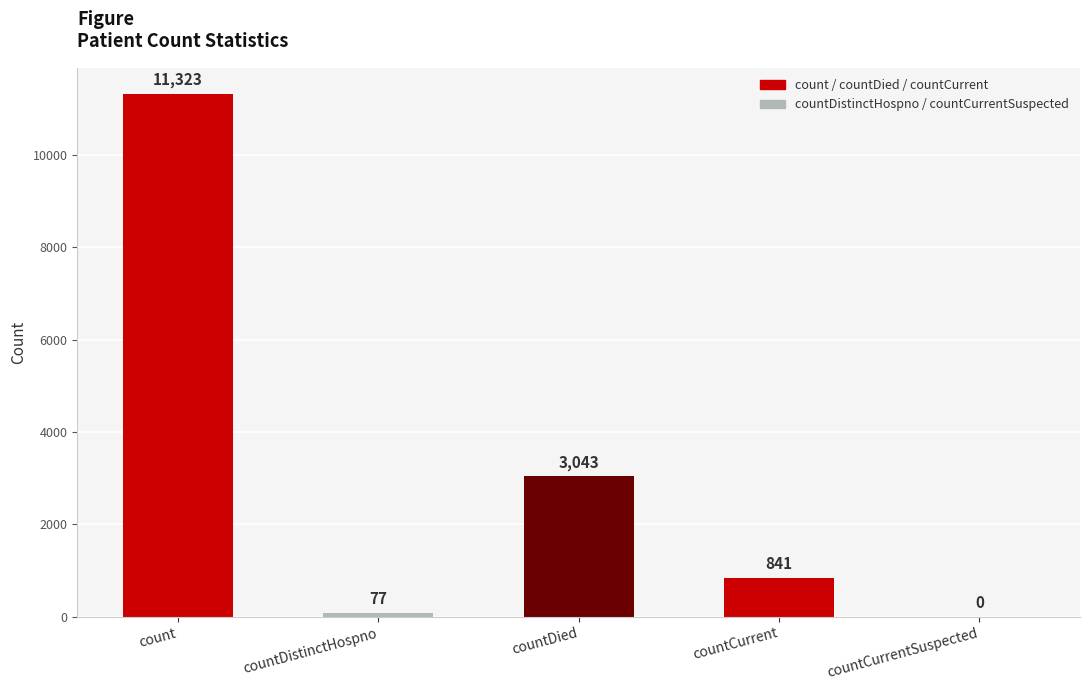

The chart shows a value of 3043 at countDied. True or false?

True